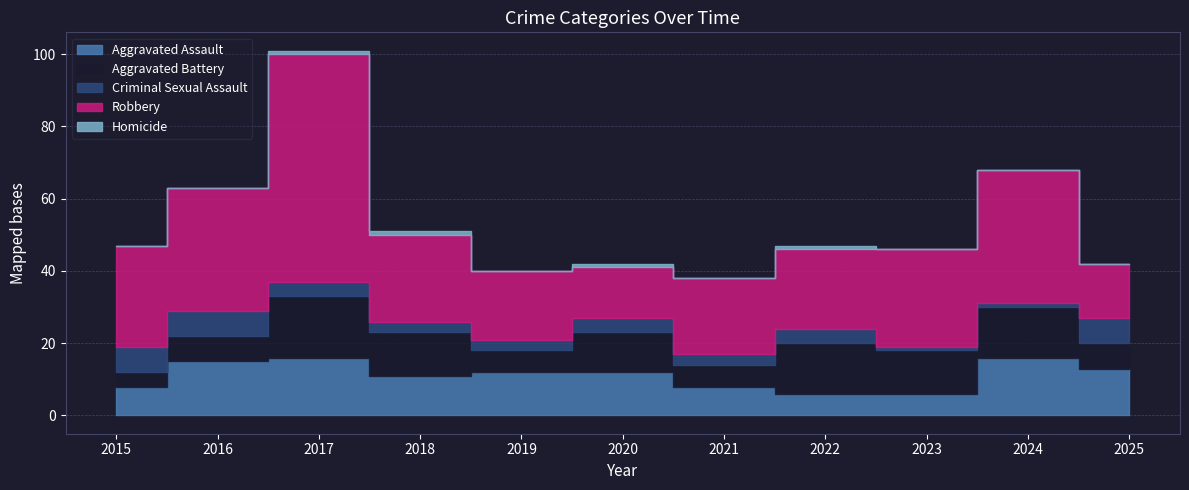

True or false: Aggravated Battery and Criminal Sexual Assault cross at least once.

False